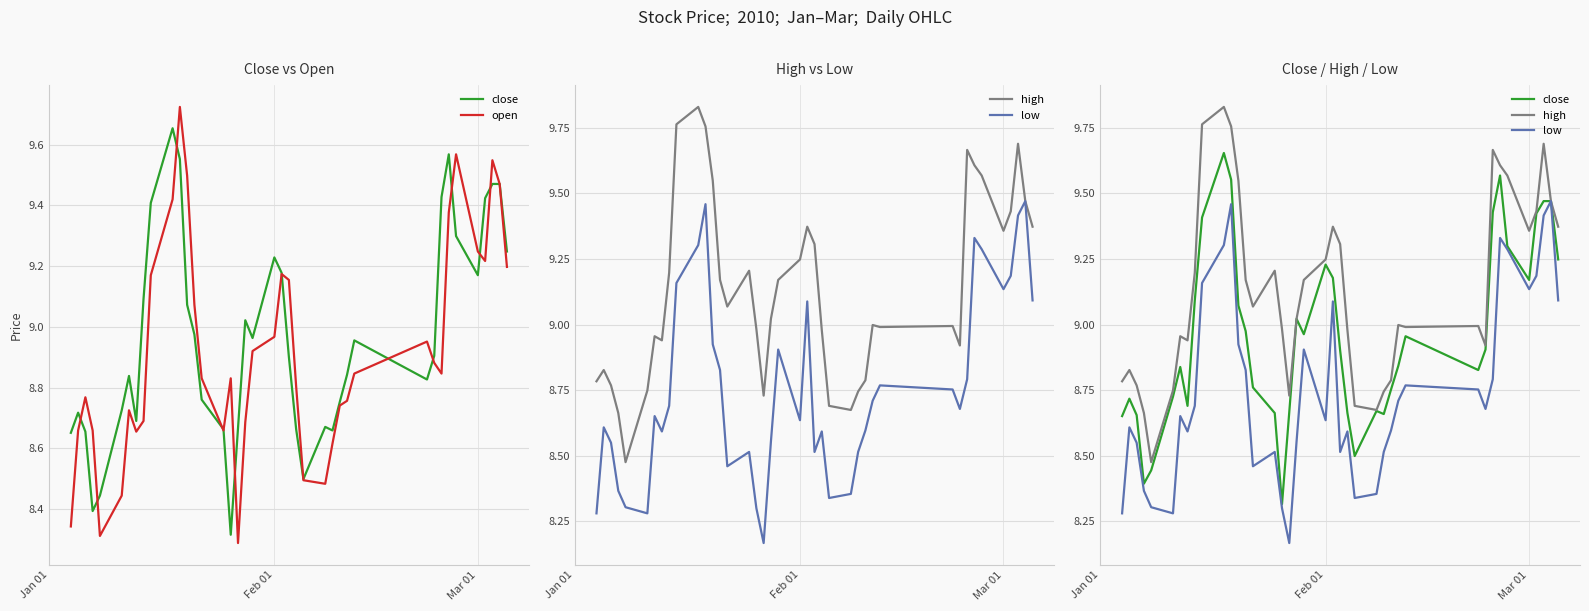

Is it true that high equals 6.3 at 32?

False